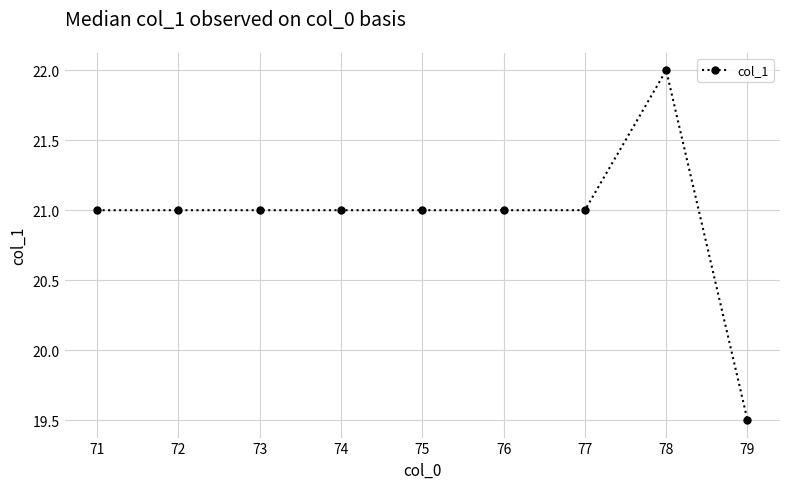

Reading left to right, extract all data points from this chart.

21.0	21.0	21.0	21.0	21.0	21.0	21.0	22.0	19.5